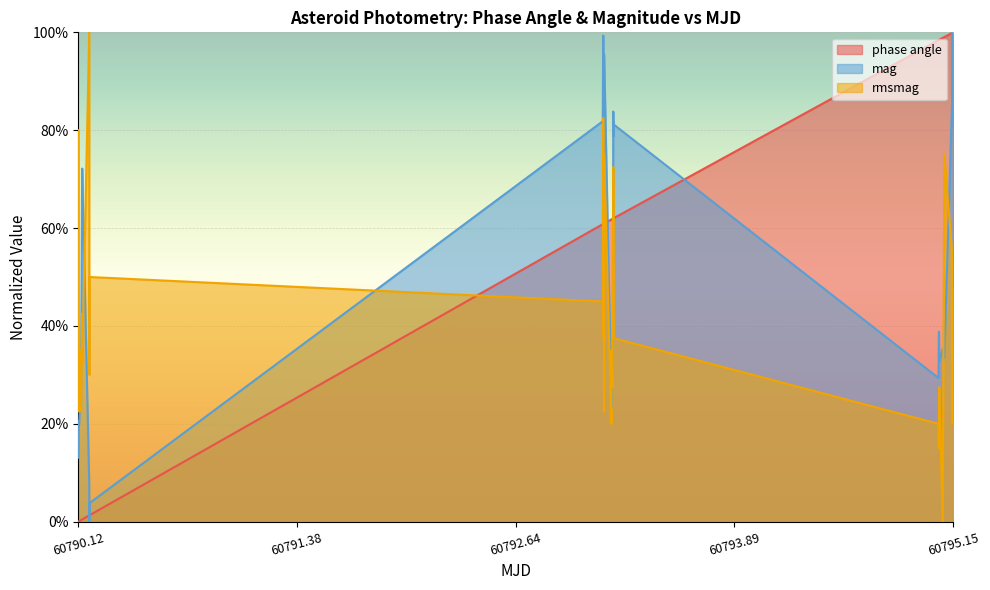

What are all the series names shown in the legend?

phase angle, mag, rmsmag